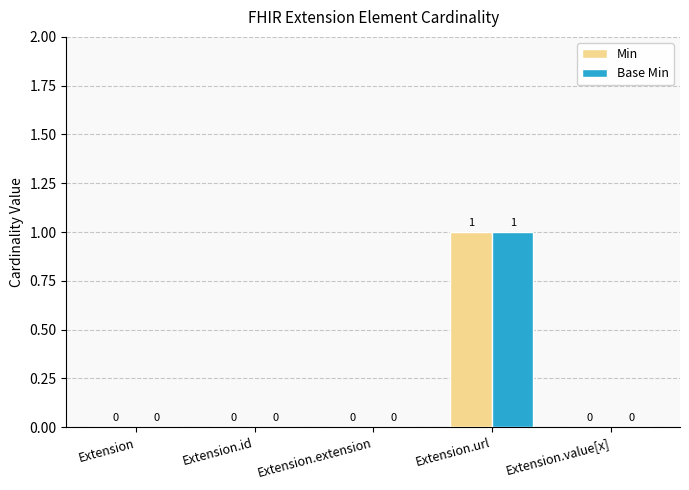

Which category has the highest value across all series?

Extension.url